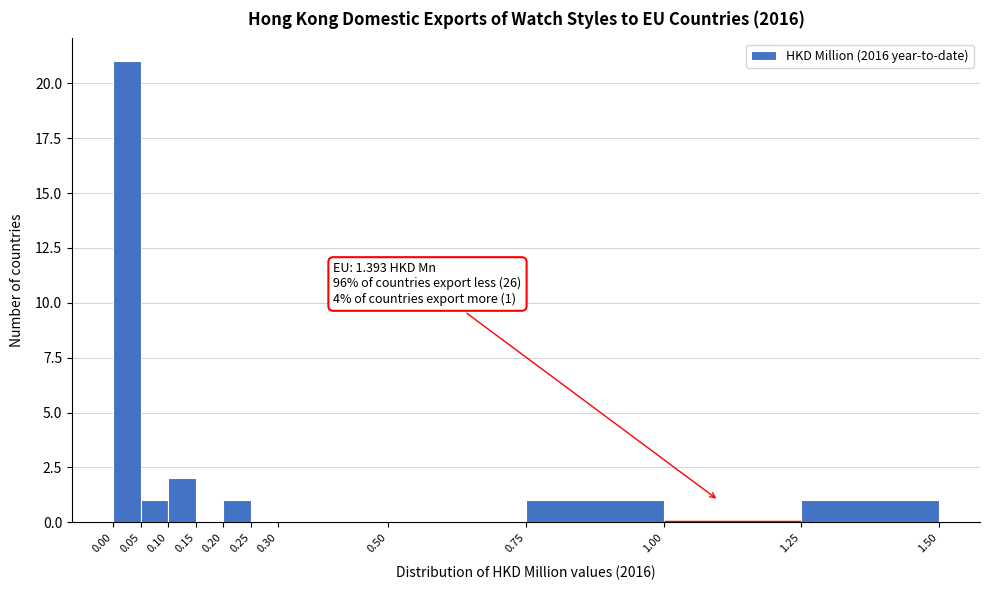

Over which range of the x-axis is the bar tallest?

0.00 to 0.05